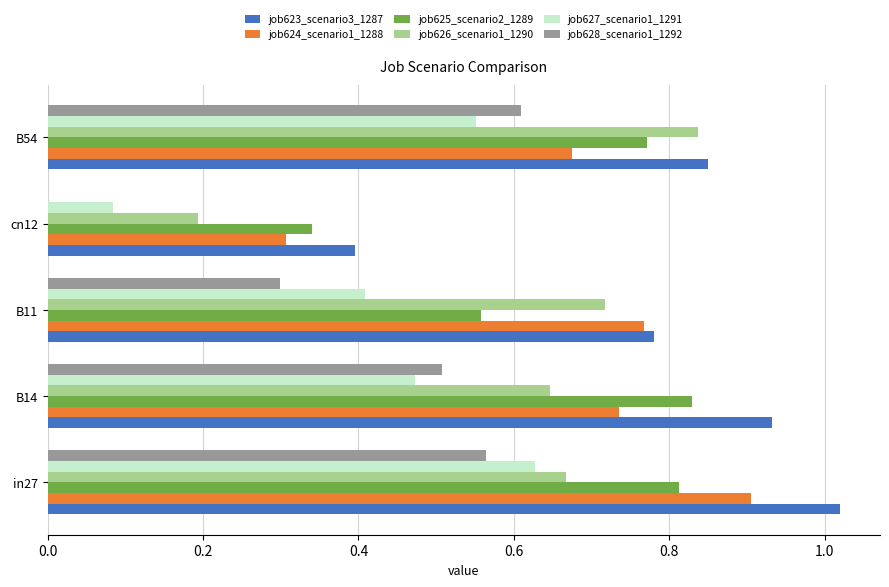

The value of job623_scenario3_1287 at B54 is 1.5. True or false?

False